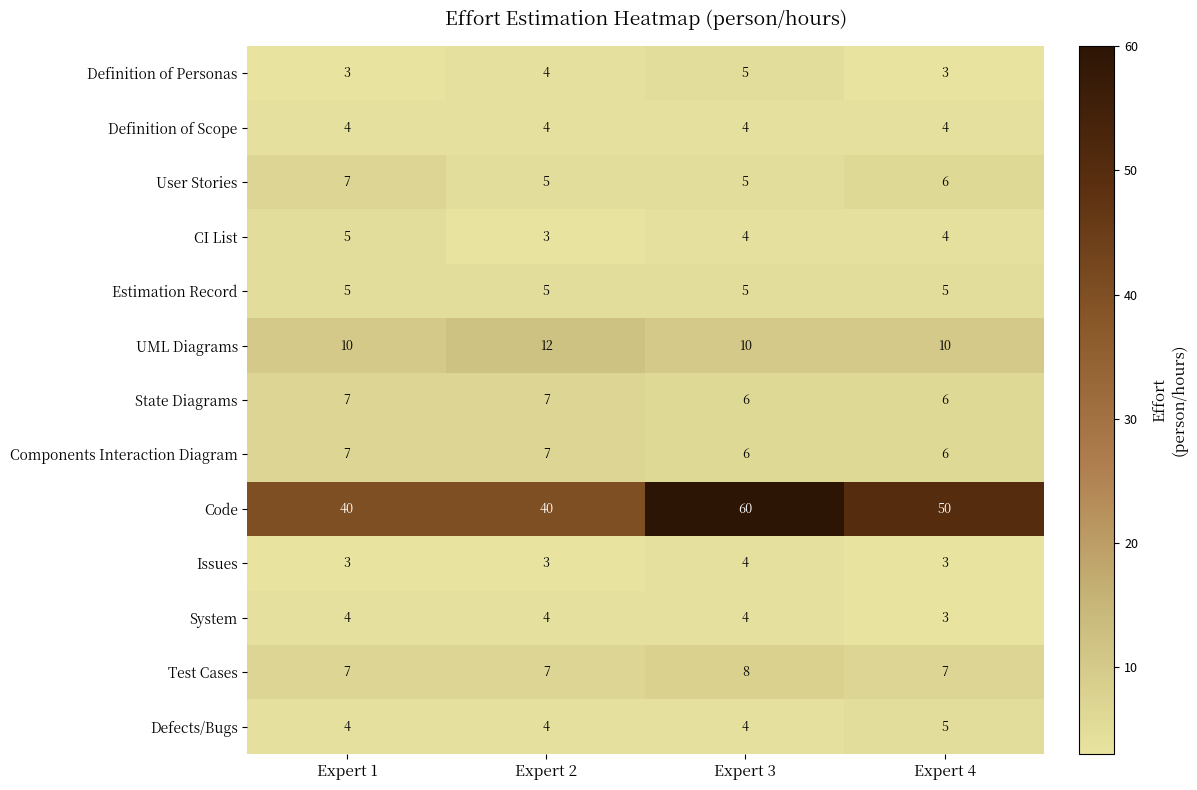

What is the greatest value displayed?

60